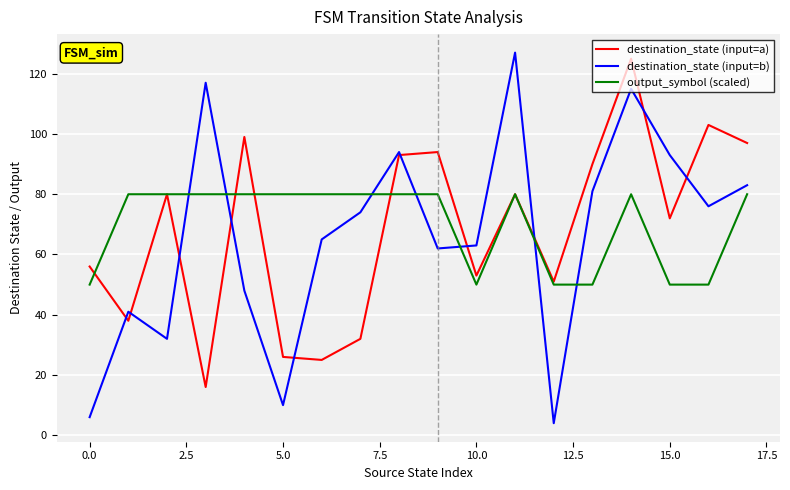

Which series has the widest spread of values?

destination_state (input=b)